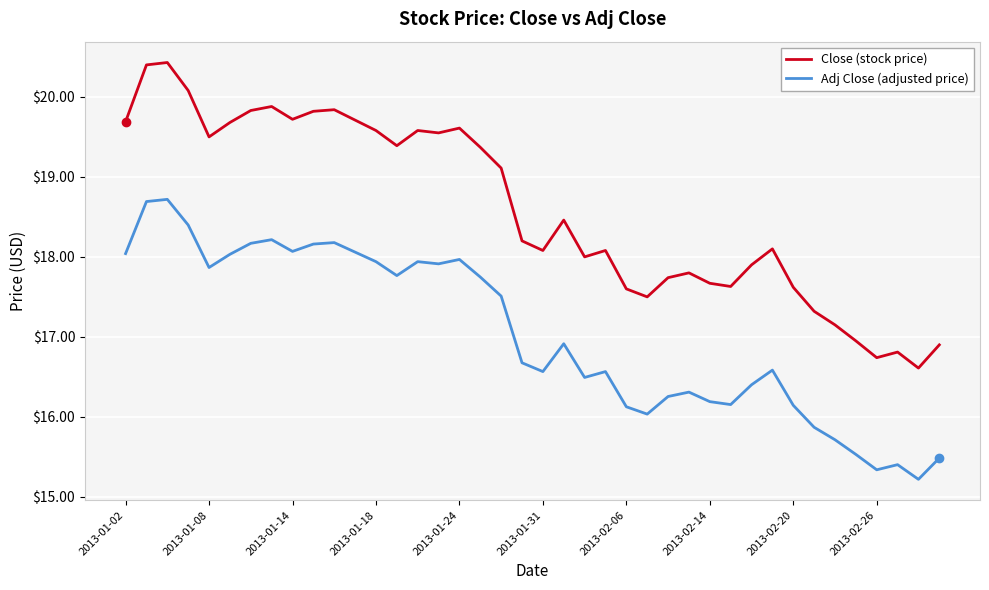

List the series in order of their overall mean, lowest first.

Adj Close (adjusted price), Close (stock price)